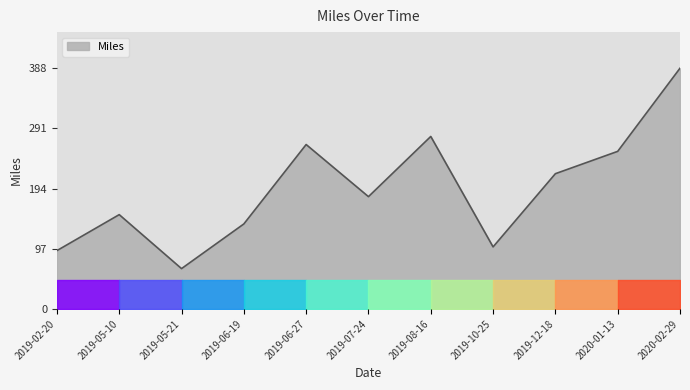

Count the number of categories in the chart.

11